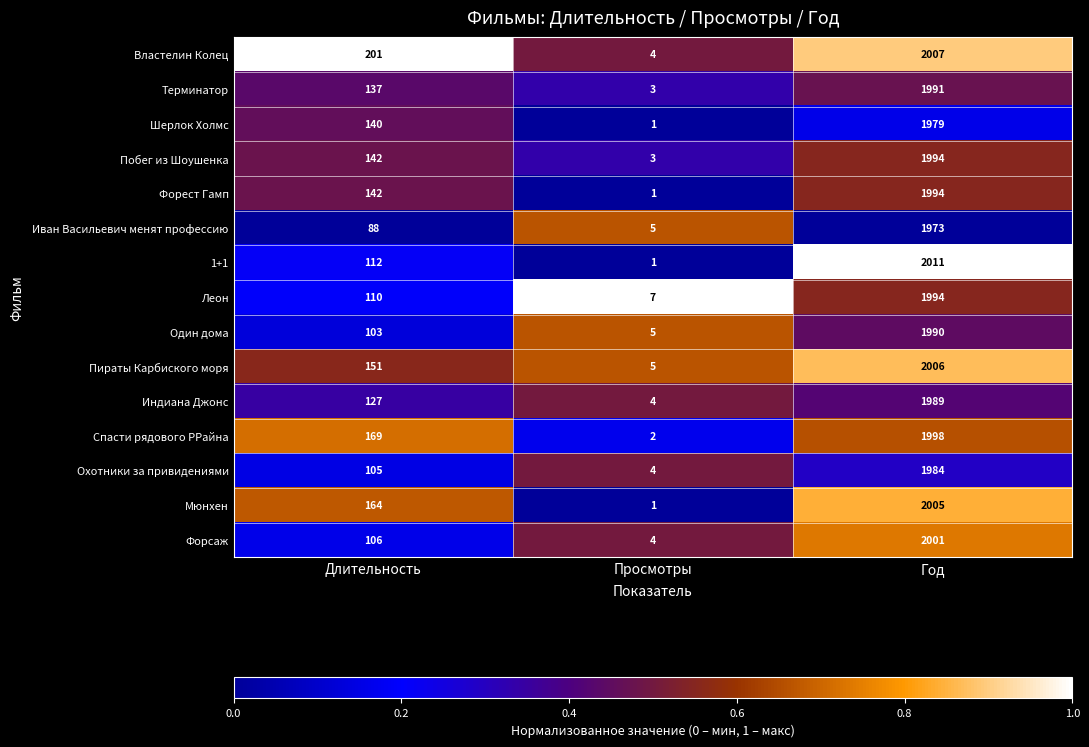

At which label does Пираты Карбиского моря reach its peak?

Год